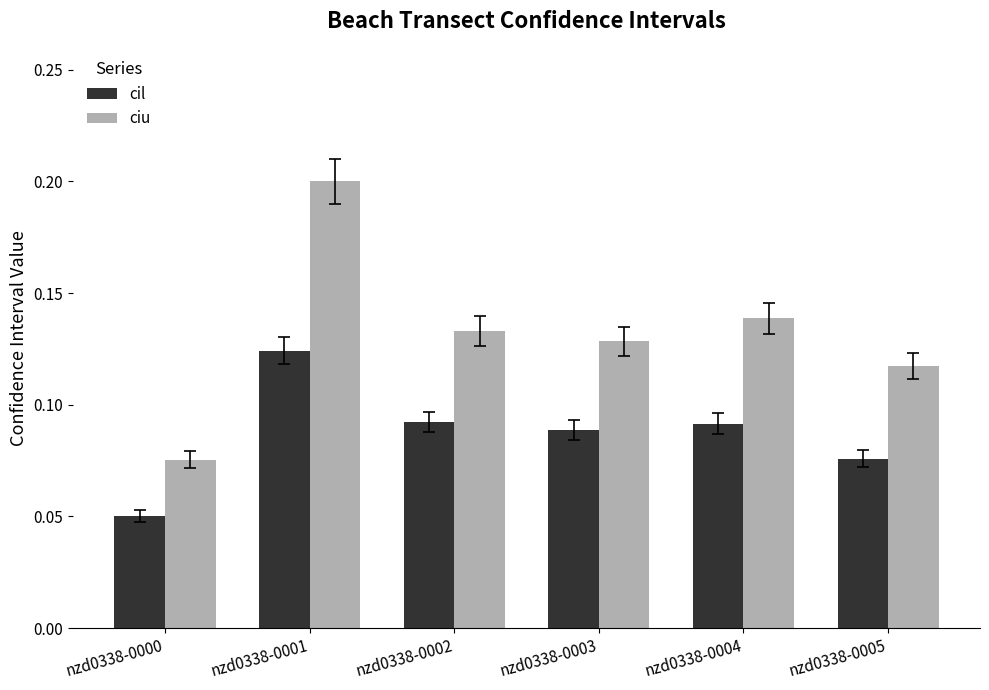

At which label does ciu reach its minimum?

nzd0338-0000